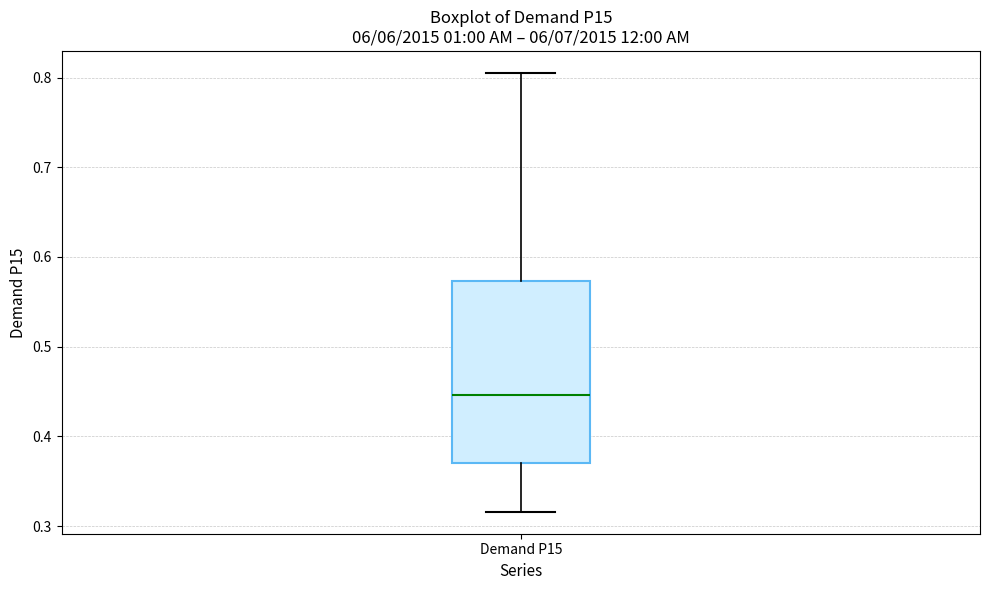

Transcribe this box plot: give where the median line is, the range the box spans, and where the two whiskers end, as read against the y-axis. The values are not printed on the chart, so give them approximately, as read against the axis.

median 0.45, box 0.37 to 0.57, whiskers 0.32 to 0.81